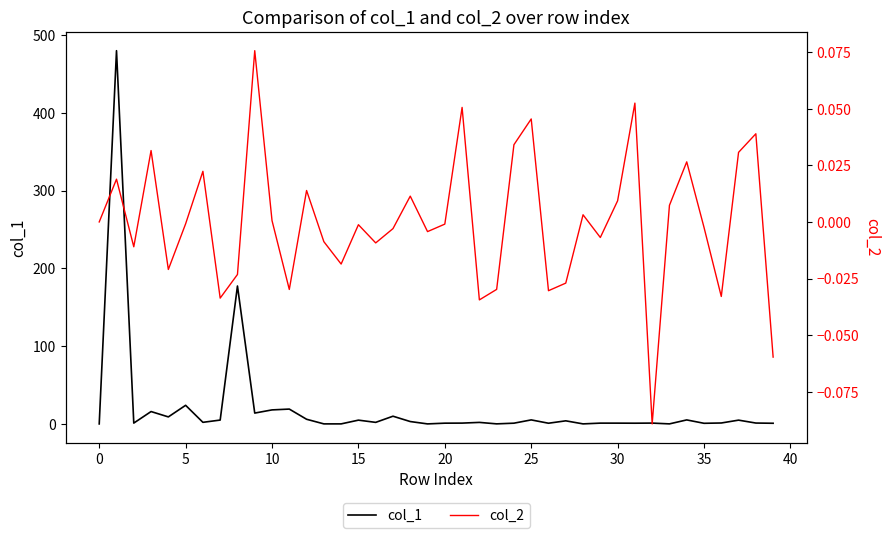

Reading left to right, list all the values displayed in this chart.

col_1: 0.0	479.8	1.1	15.9	9.0	23.9	2.0	4.9	177.3	13.9	18.0	19.1	6.0	0.0	0.0	4.8	2.0	9.9	3.0	0.0	1.0	1.0	1.9	0.1	0.9	5.2	0.9	4.0	0.0	1.0	1.0	0.9	1.1	0.0	5.1	0.8	1.2	4.8	1.1	0.8
col_2: 0.0	0.0	-0.0	0.0	-0.0	-0.0	0.0	-0.0	-0.0	0.1	0.0	-0.0	0.0	-0.0	-0.0	-0.0	-0.0	-0.0	0.0	-0.0	-0.0	0.1	-0.0	-0.0	0.0	0.0	-0.0	-0.0	0.0	-0.0	0.0	0.1	-0.1	0.0	0.0	-0.0	-0.0	0.0	0.0	-0.1